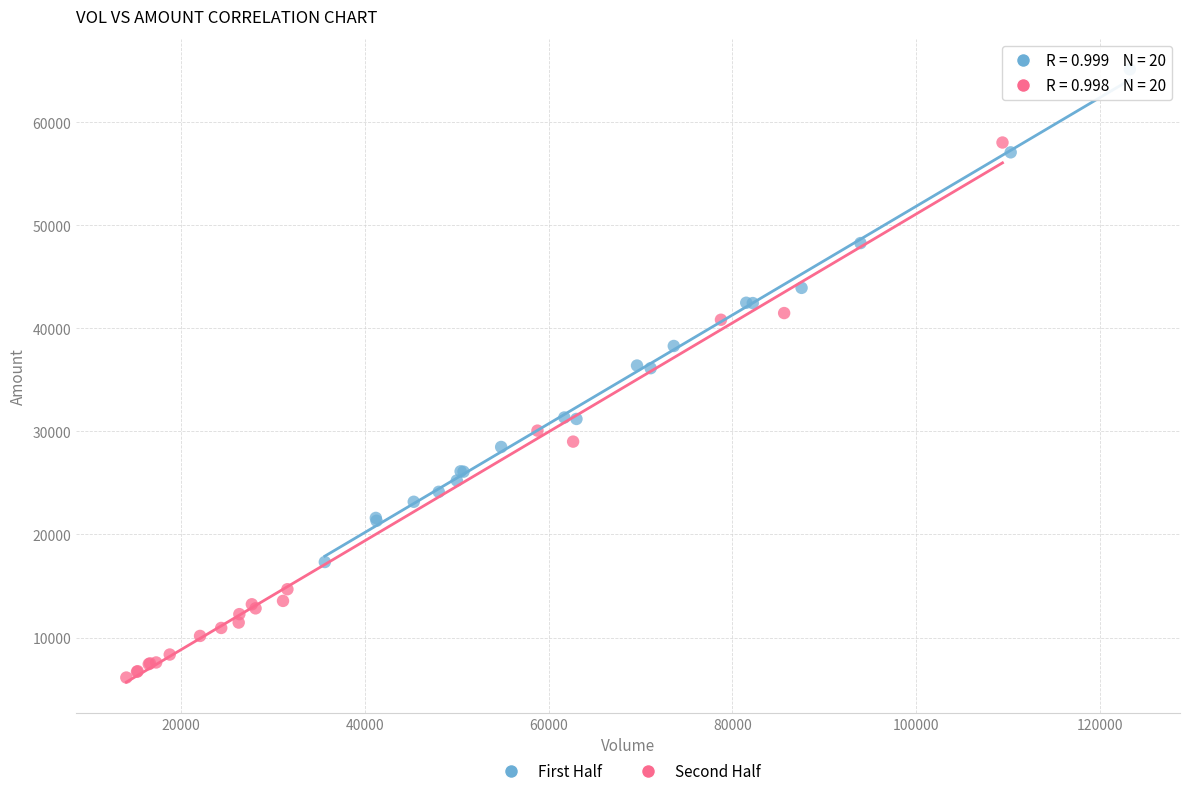

Which series reaches the minimum Y coordinate?

Second Half